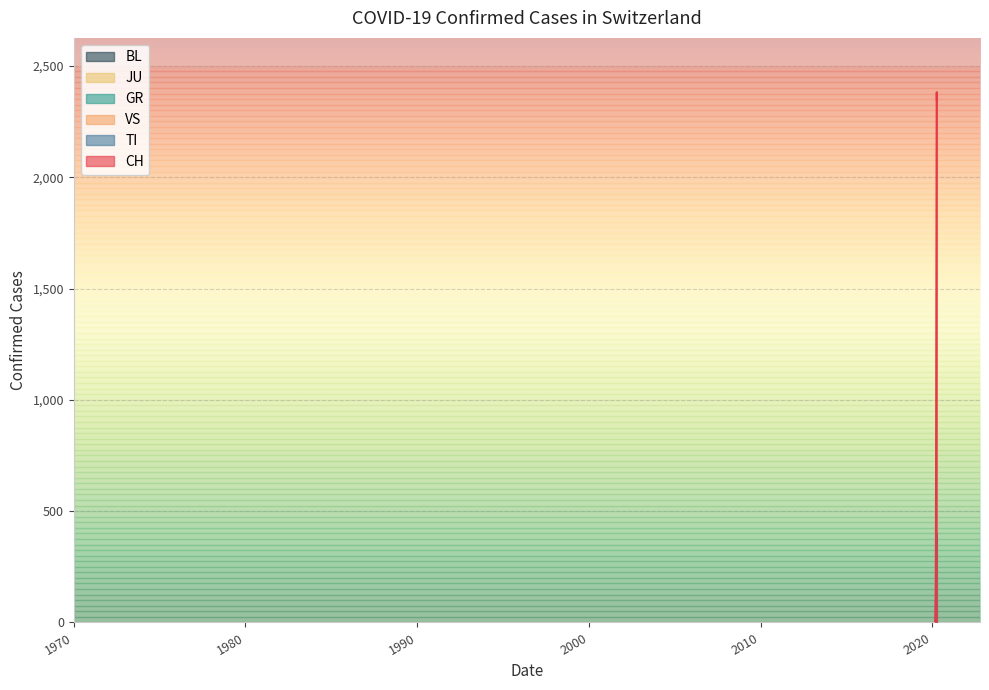

In GR, how many points are higher than both neighbors (excluding endpoints)?

1